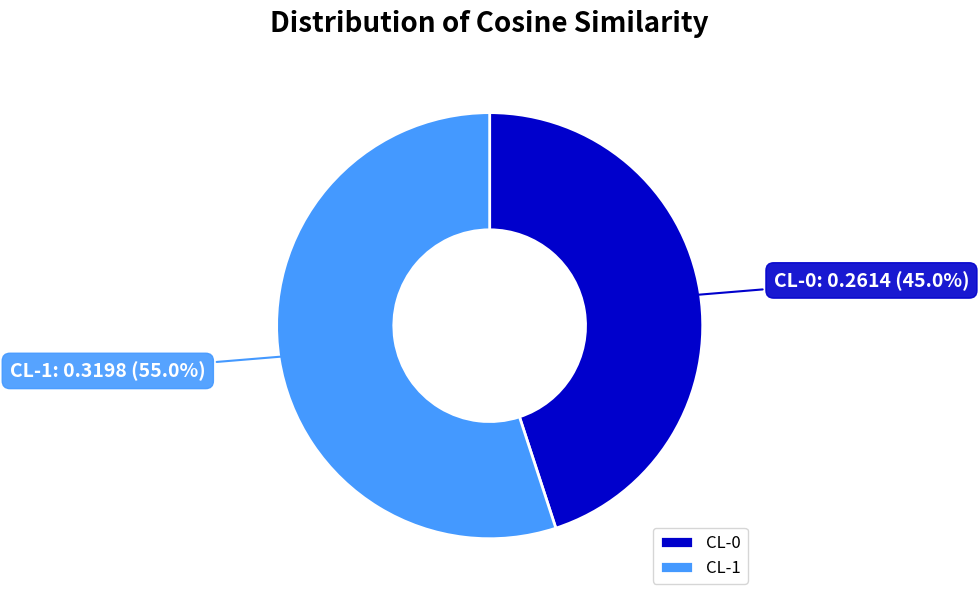

Does CL-1 represent more than half of the total?

Yes